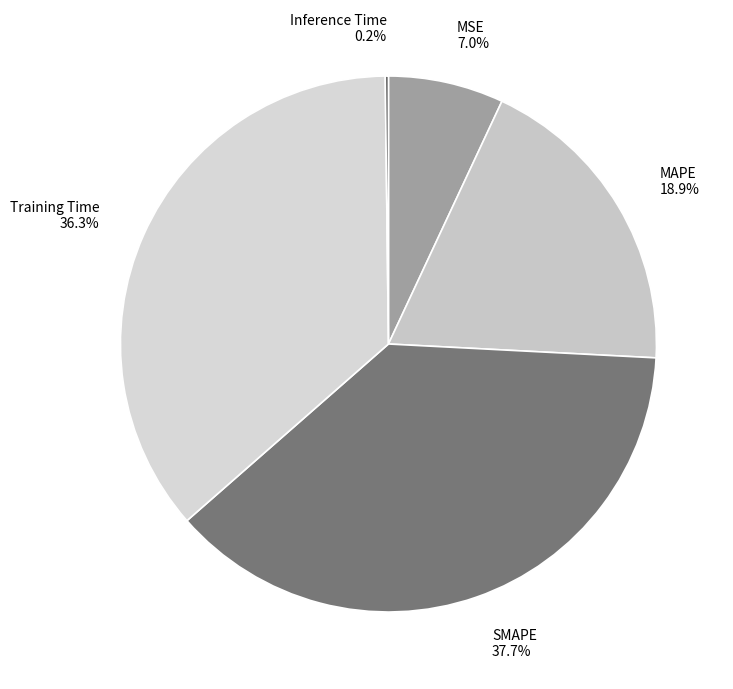

Which category has the biggest portion of the pie?

SMAPE